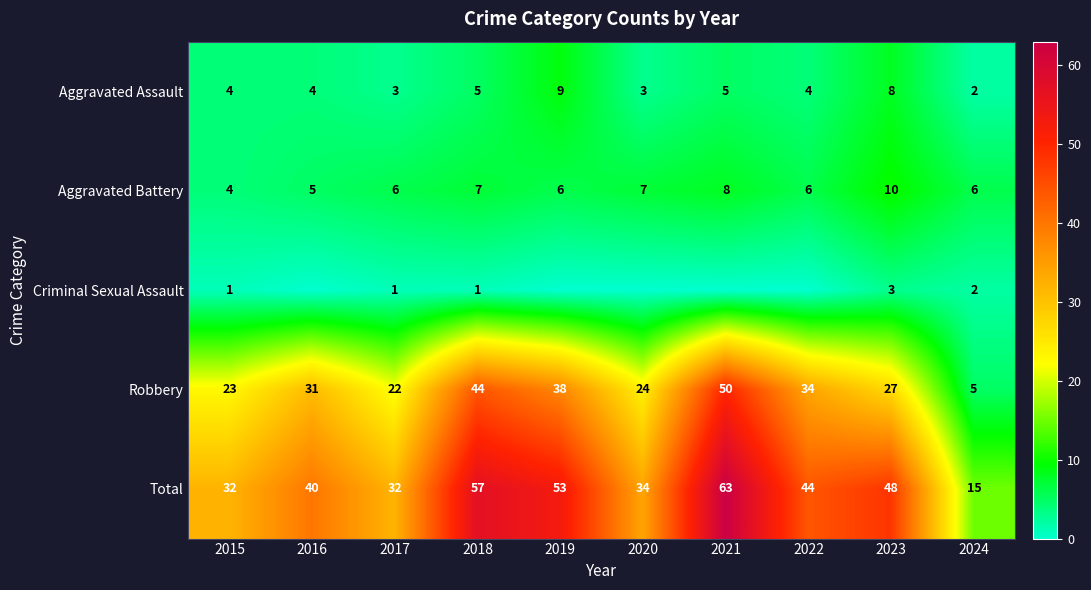

Where does the Total series first go above 44?

2018